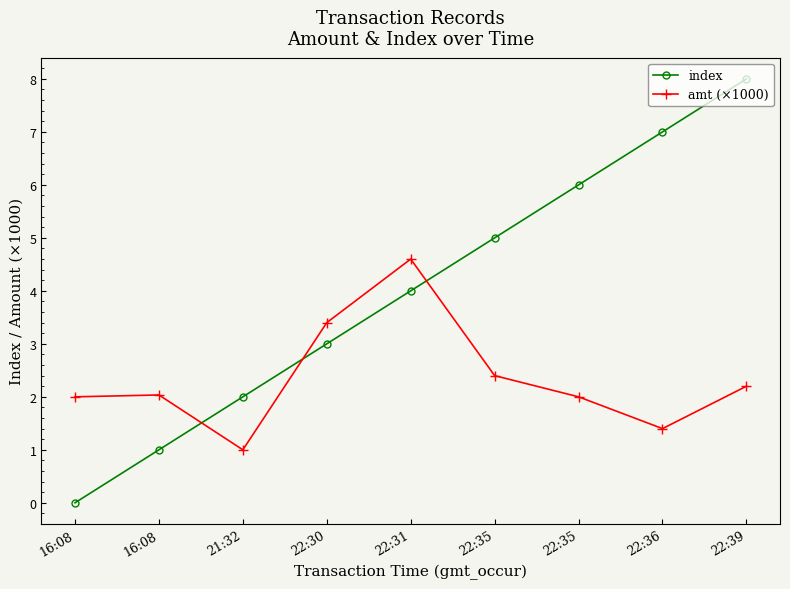

List the series in order of their overall mean, lowest first.

amt (×1000), index